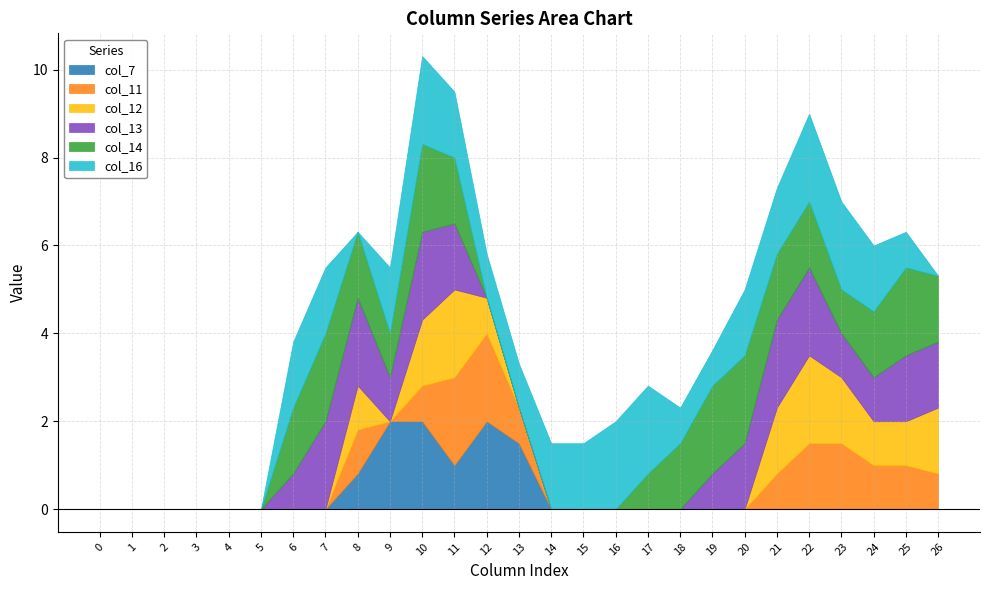

True or false: col_14 and col_16 cross at least once.

True